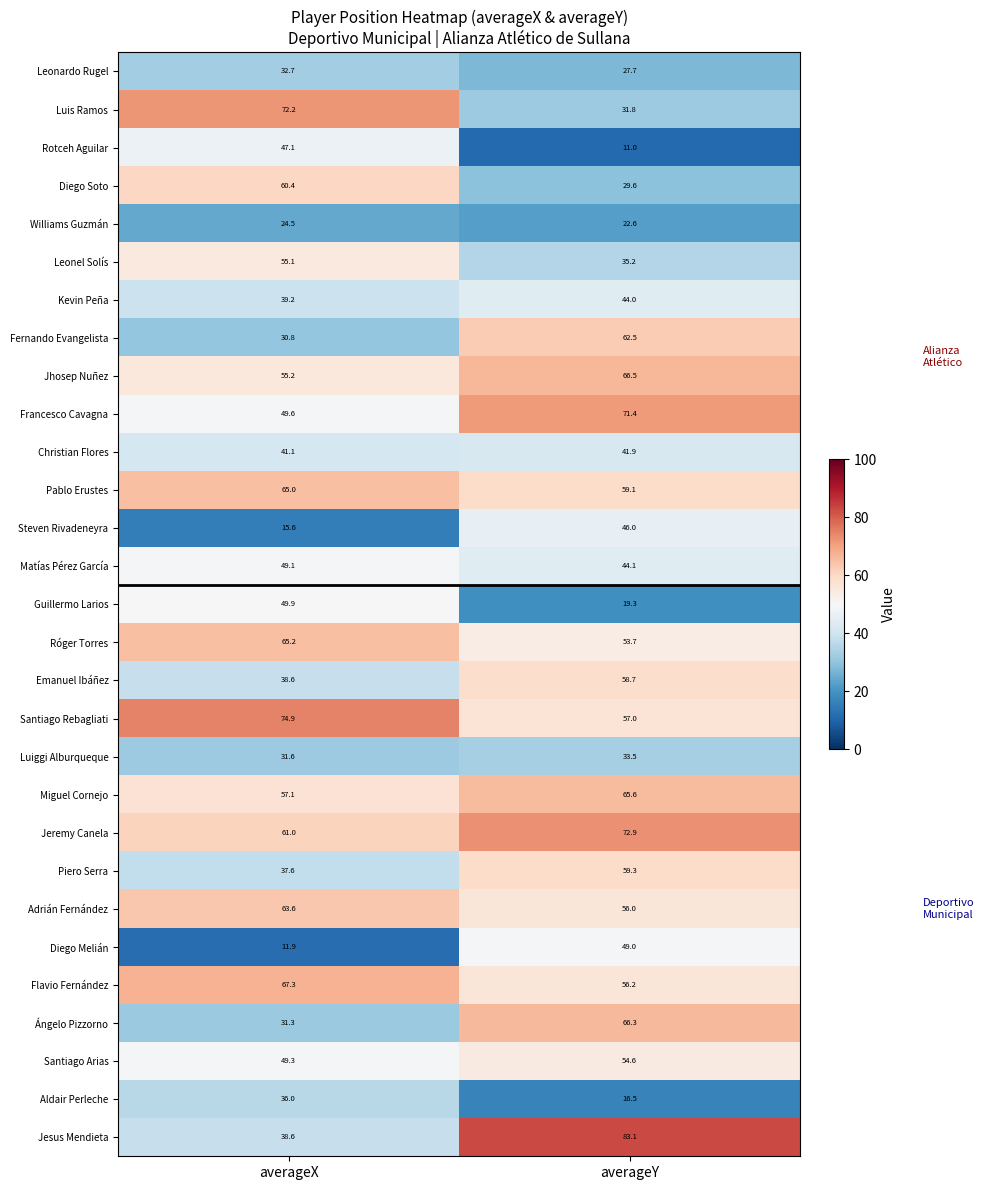

The Miguel Cornejo series shows 40.4 at averageY. True or false?

False